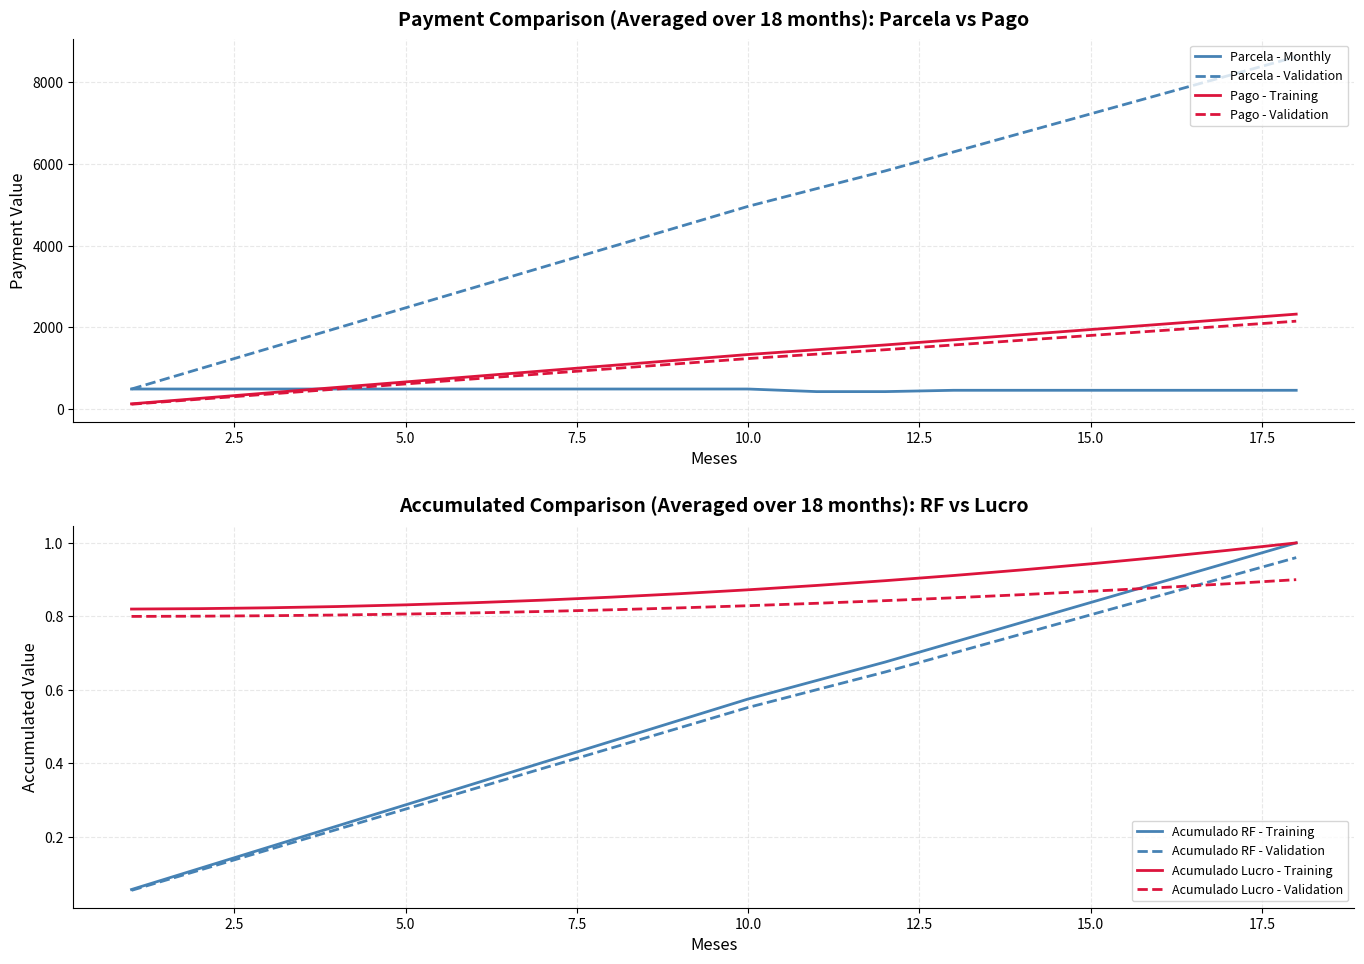

At how many categories does at least one series exceed 233?

18